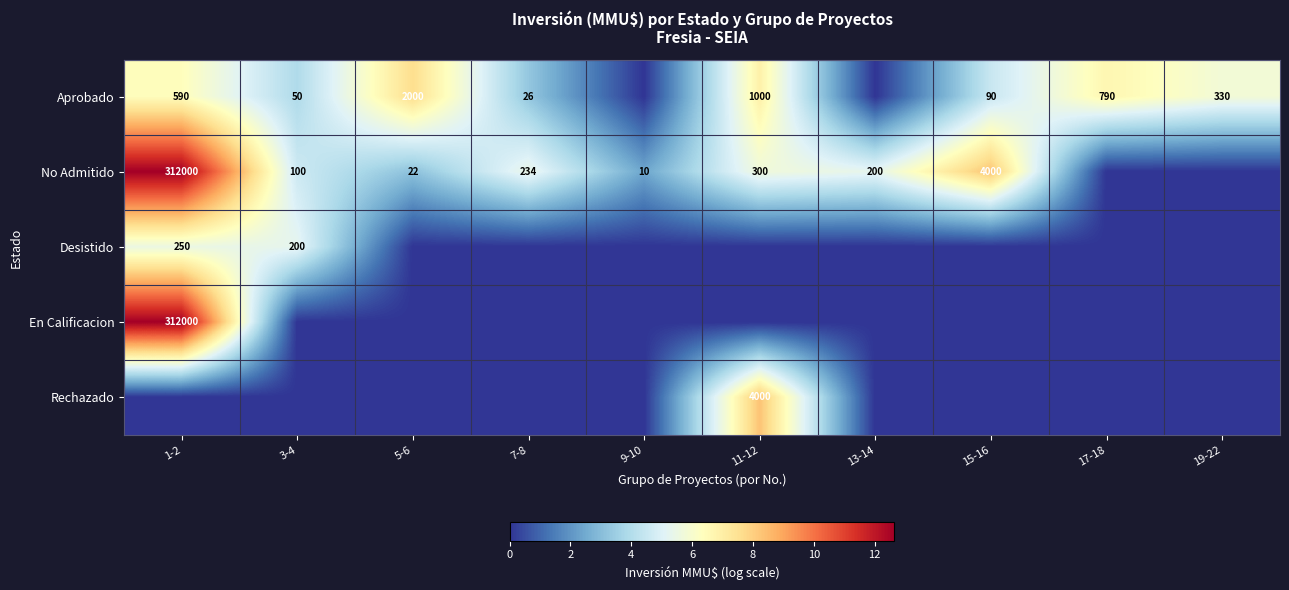

The value of No Admitido at 3-4 is 100. True or false?

True